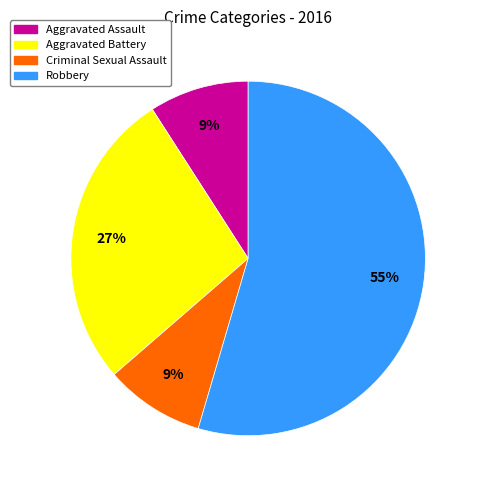

Between Robbery and Criminal Sexual Assault, which is larger?

Robbery